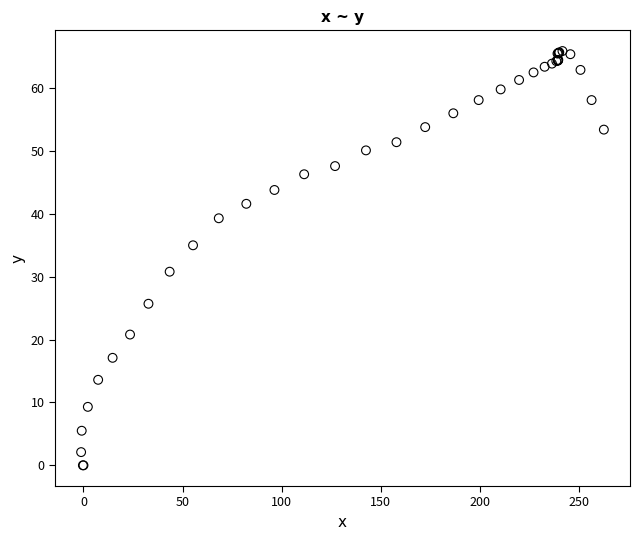

What Y value in the scatter plot is closest to 32?

30.8